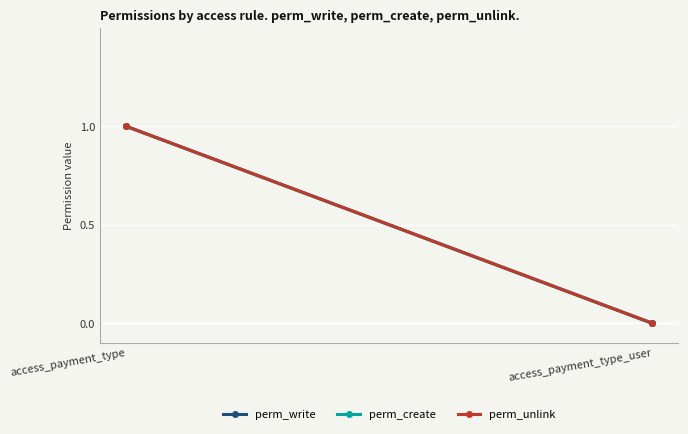

What is the value of the perm_unlink point at the 1st from the left?

1